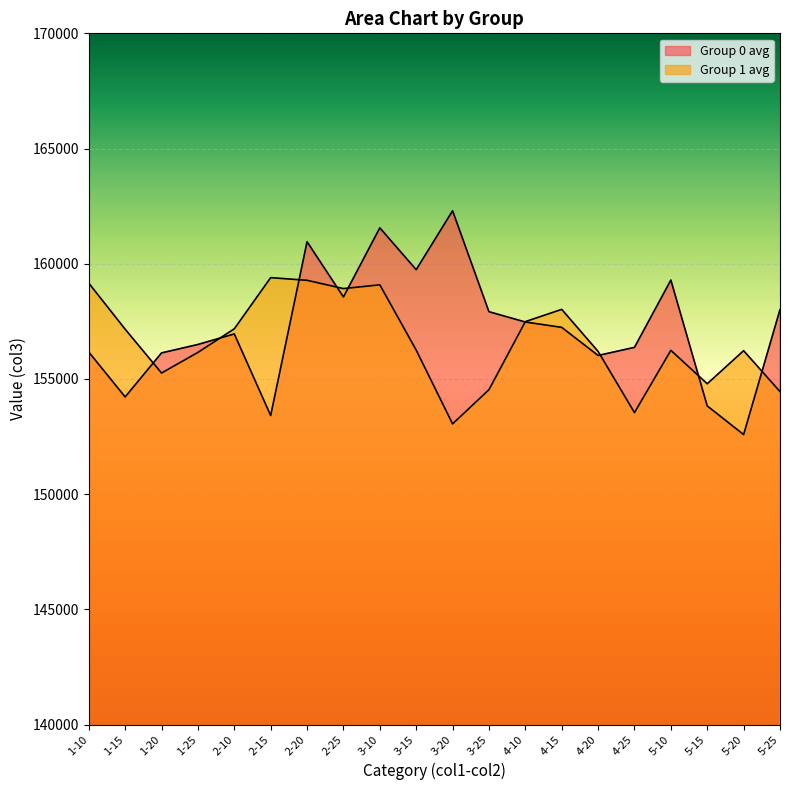

How many interior local peaks does the Group 0 avg series have?

5